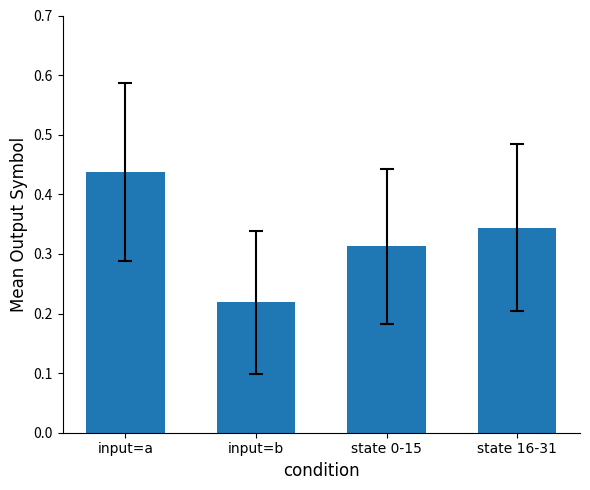

At which category does the chart reach its minimum across all series?

input=b